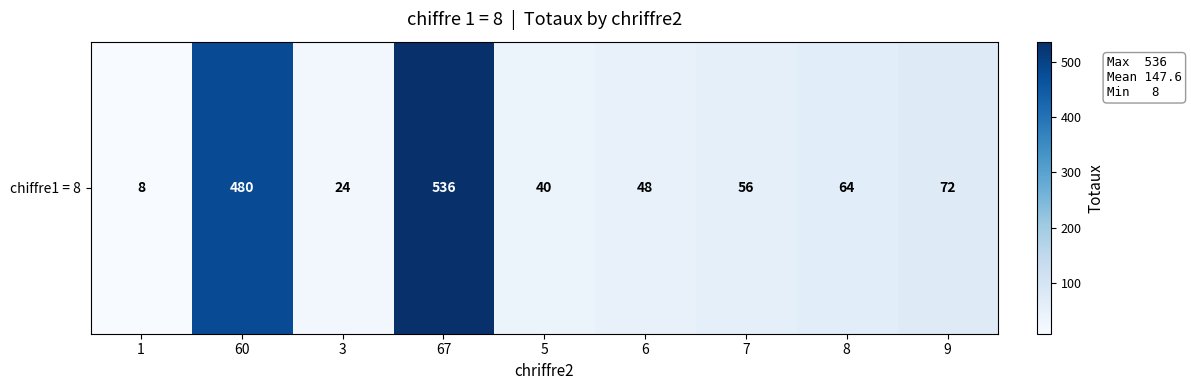

At which label does the data first exceed 56?

60